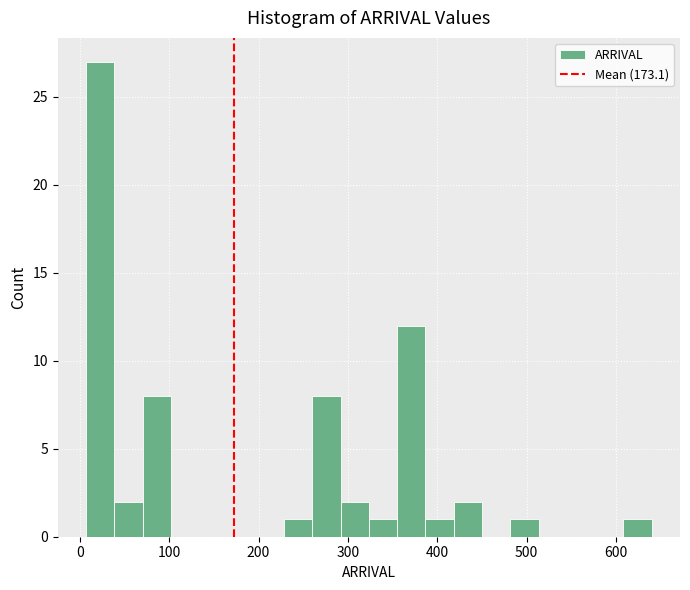

Read against the x-axis, roughly where is the centre of the tallest bar?

20